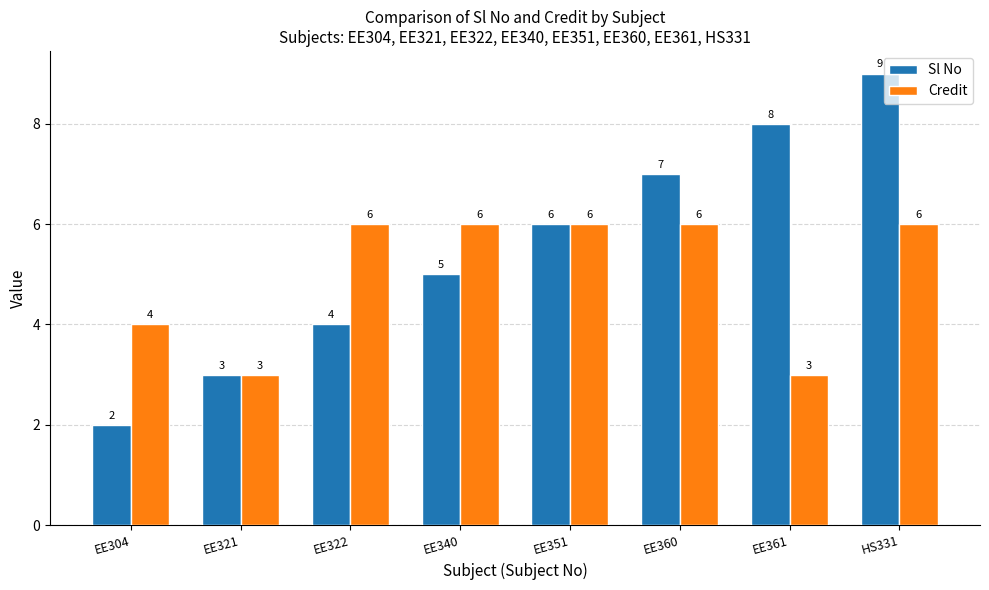

True or false: Sl No has a value of 3 at EE321.

True